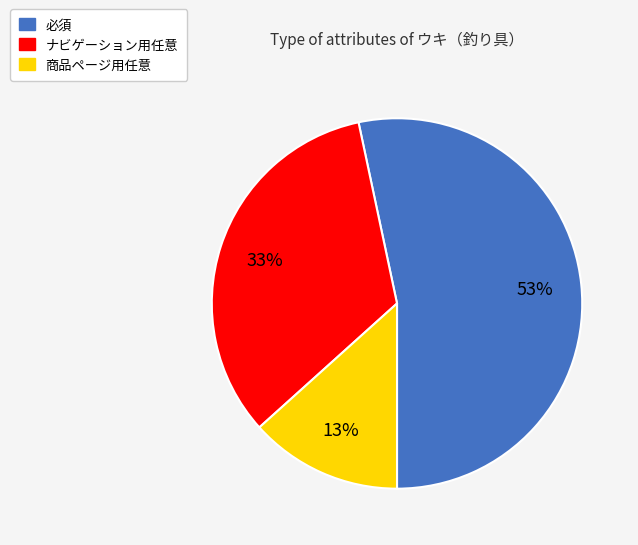

To the nearest percent, what is the combined percentage of 必須 and ナビゲーション用任意?

87%